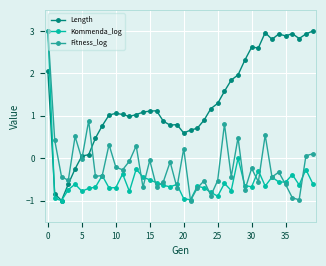

What are all the series names shown in the legend?

Length, Kommenda_log, Fitness_log